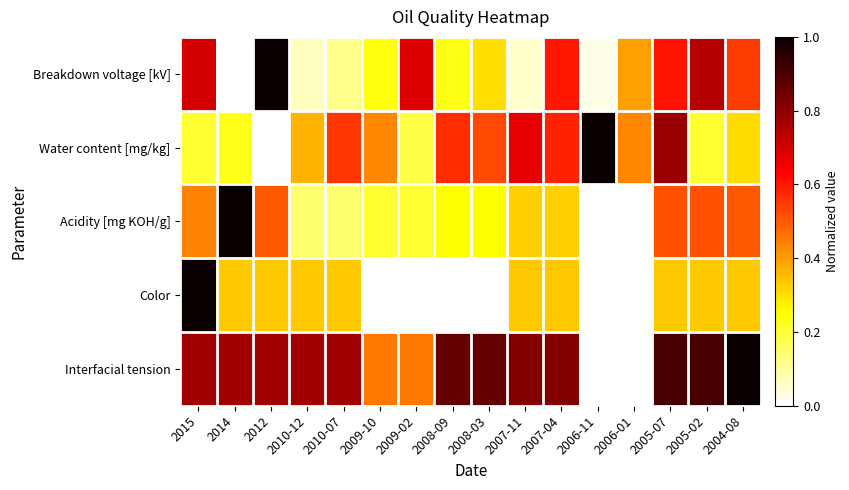

Which has a higher value, 2004-08 or 2006-01?

2004-08